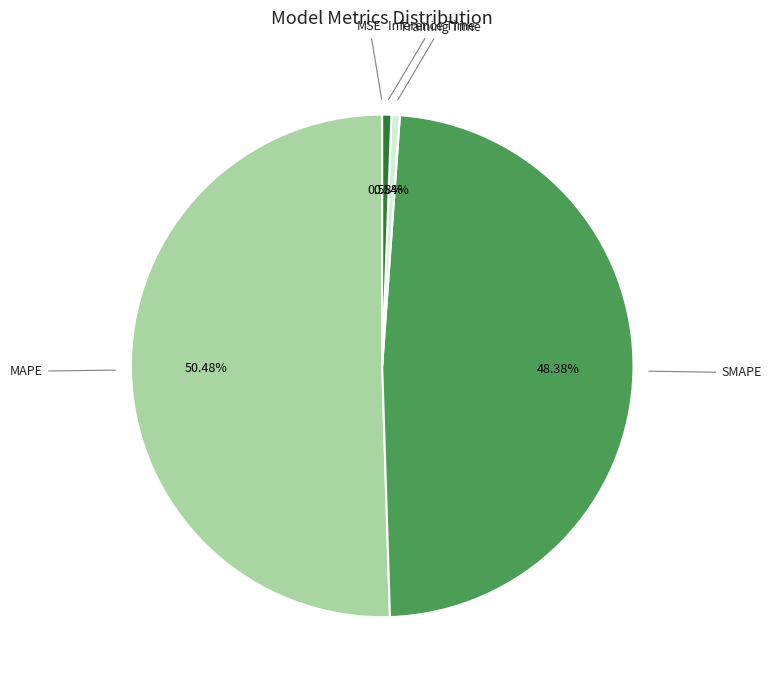

What is the largest slice in the pie chart?

MAPE